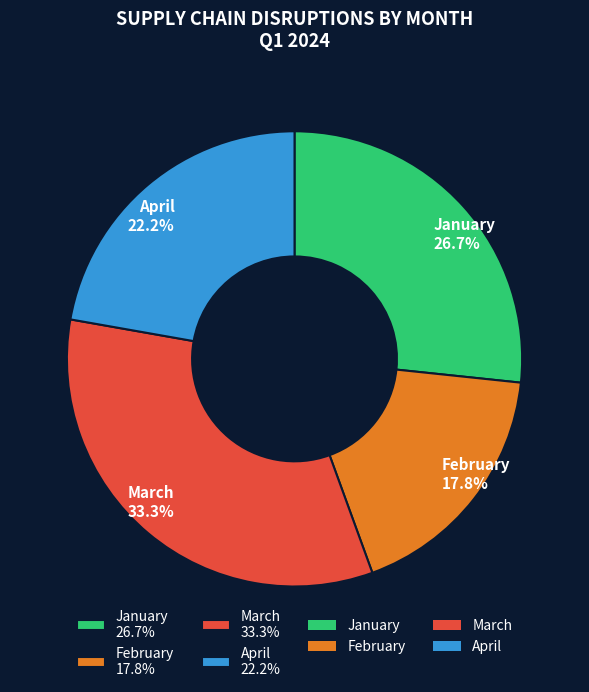

How many slices are in this pie chart?

4